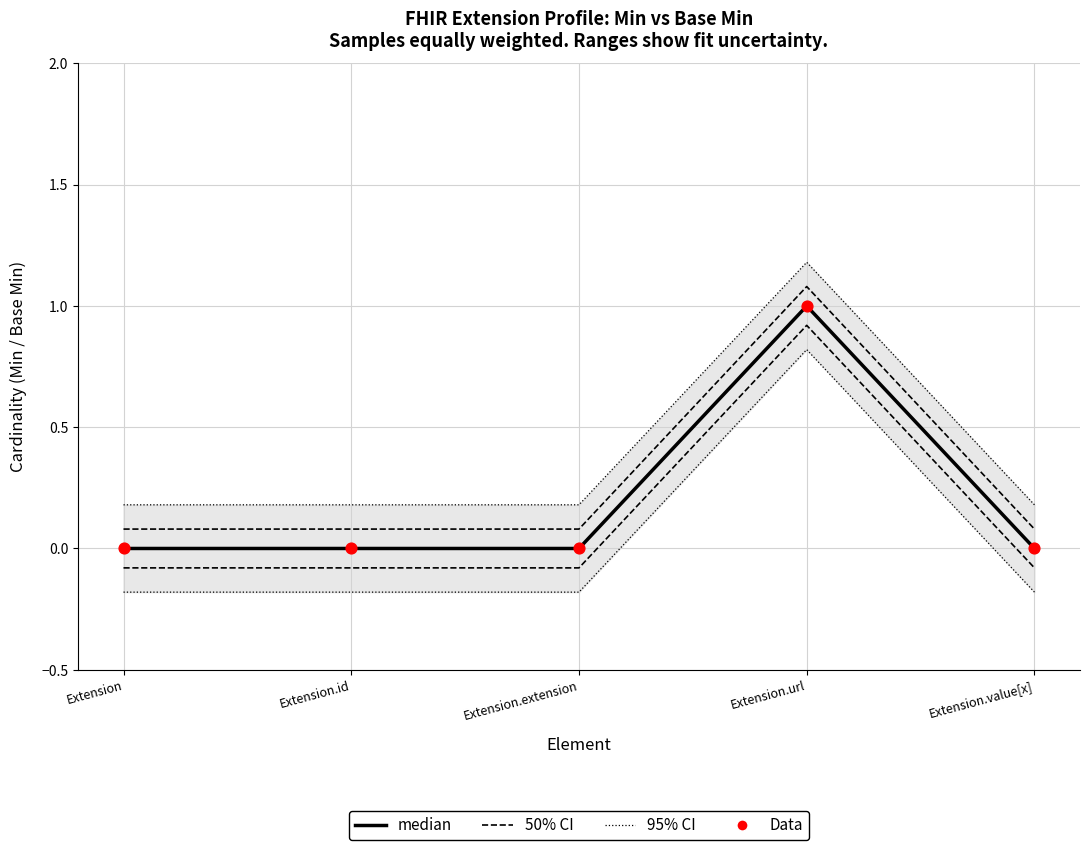

Which series has the largest total across all categories?

median